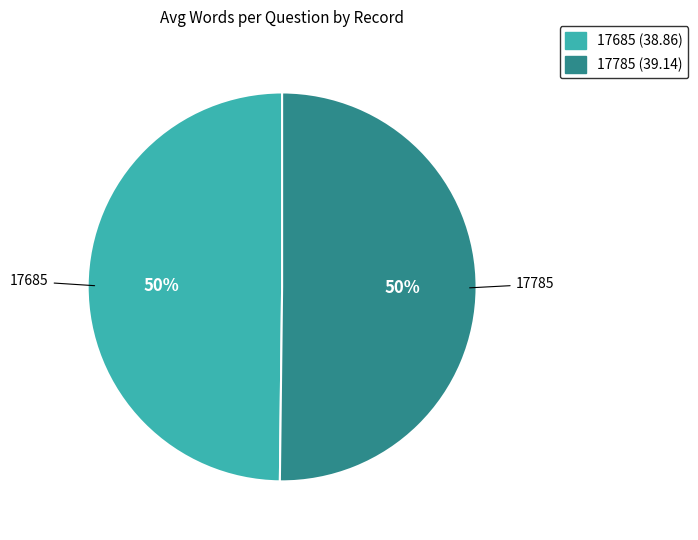

Do 17785 and 17685 together represent more than half of the pie?

Yes